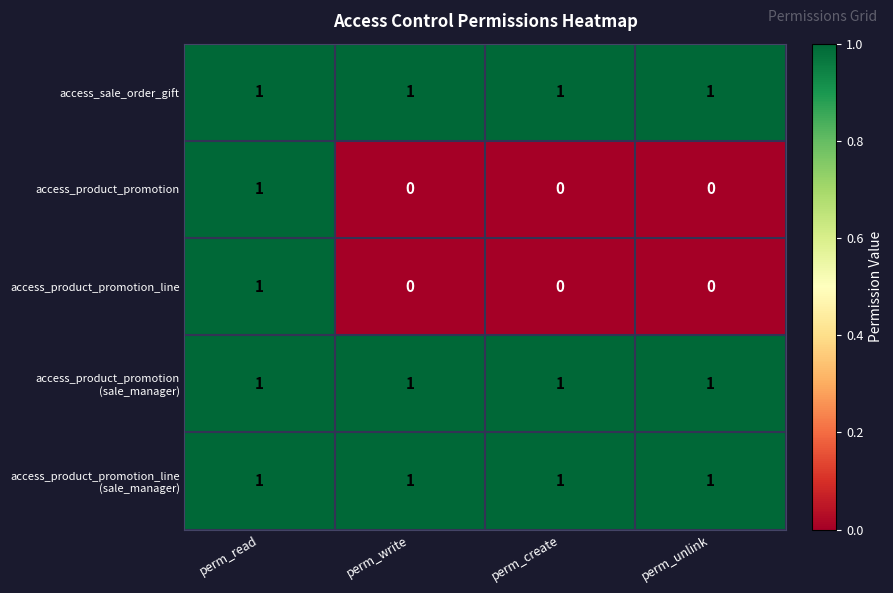

Count the access_product_promotion values in the range 0 to 1.

4